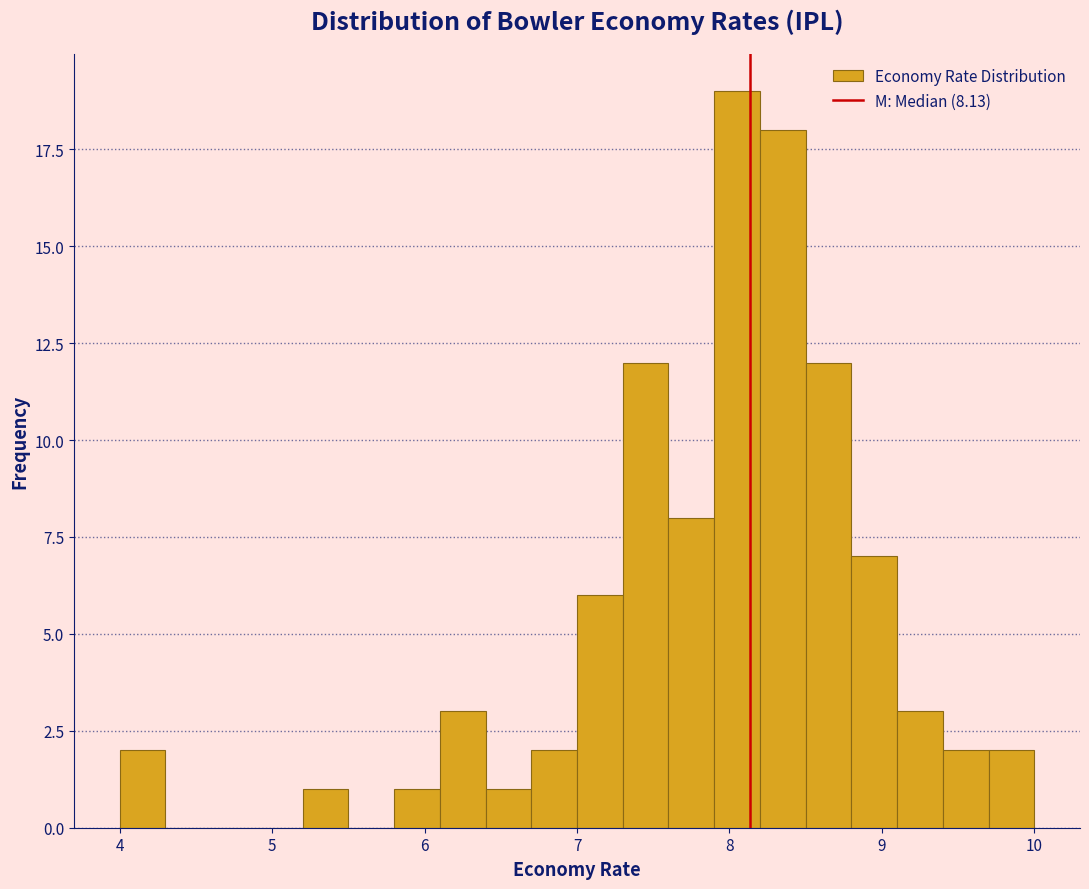

Read against the x-axis, roughly where is the centre of the tallest bar?

8.1